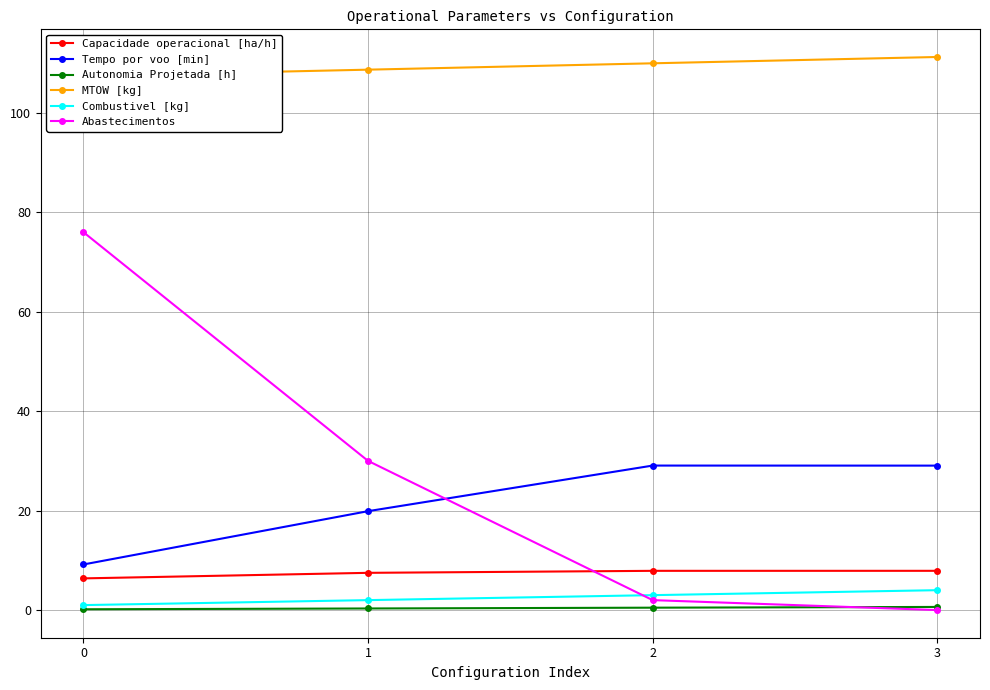

Is it true that Autonomia Projetada [h] equals 0.2 at 0?

True